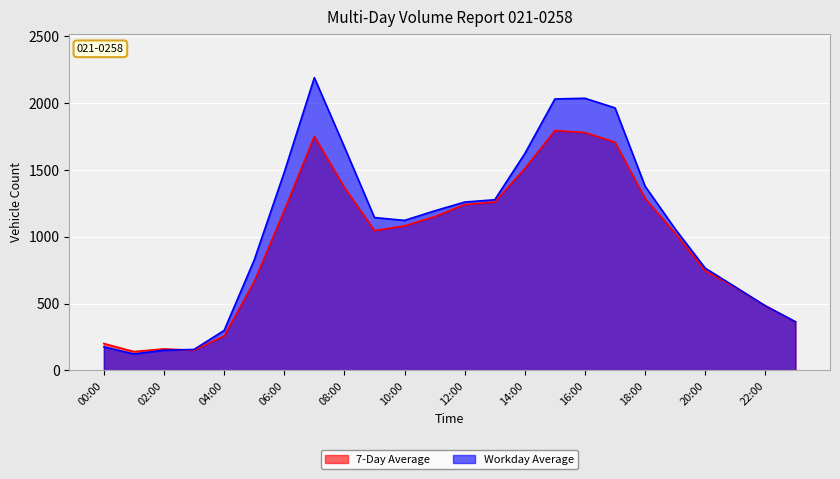

What is the difference between the values at 09:00 and 23:00?

682